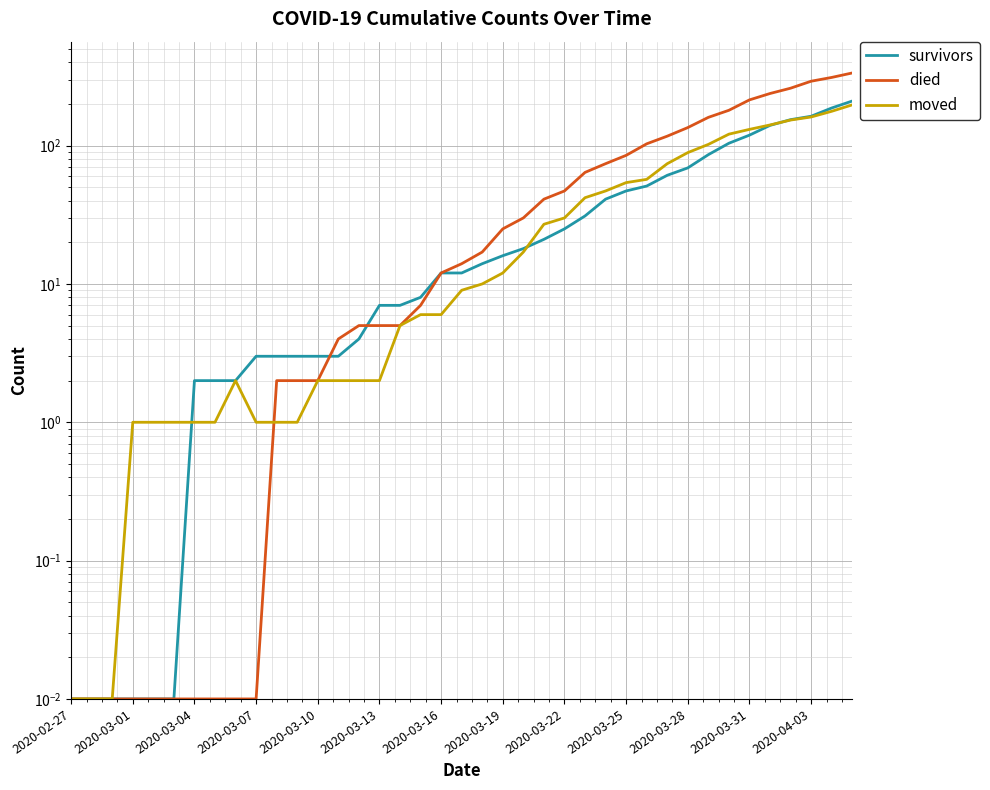

True or false: died has more than 2 interior local peaks.

False